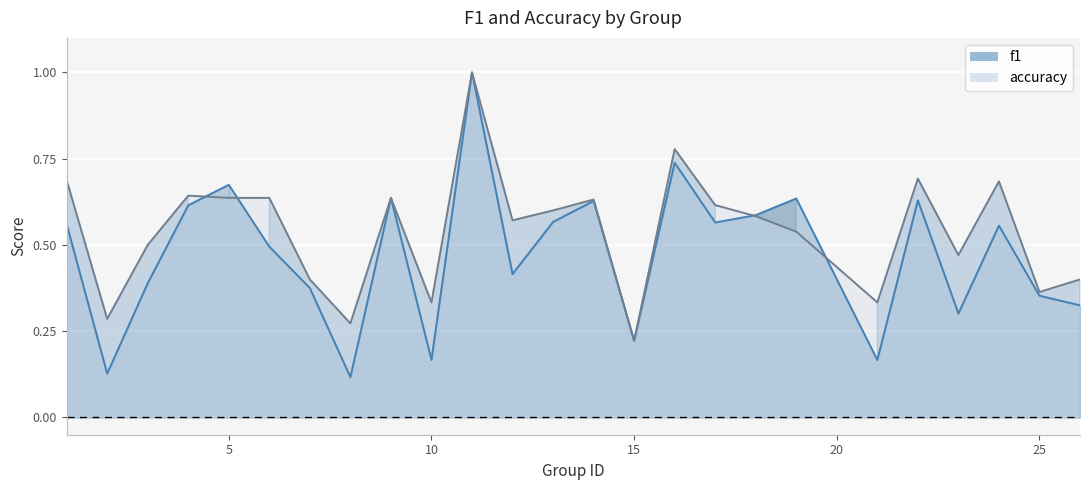

Rank the categories by accuracy value from lowest to highest.

15, 8, 2, 10, 21, 25, 7, 26, 23, 3, 19, 12, 18, 13, 17, 14, 5, 6, 9, 4, 24, 1, 22, 16, 11